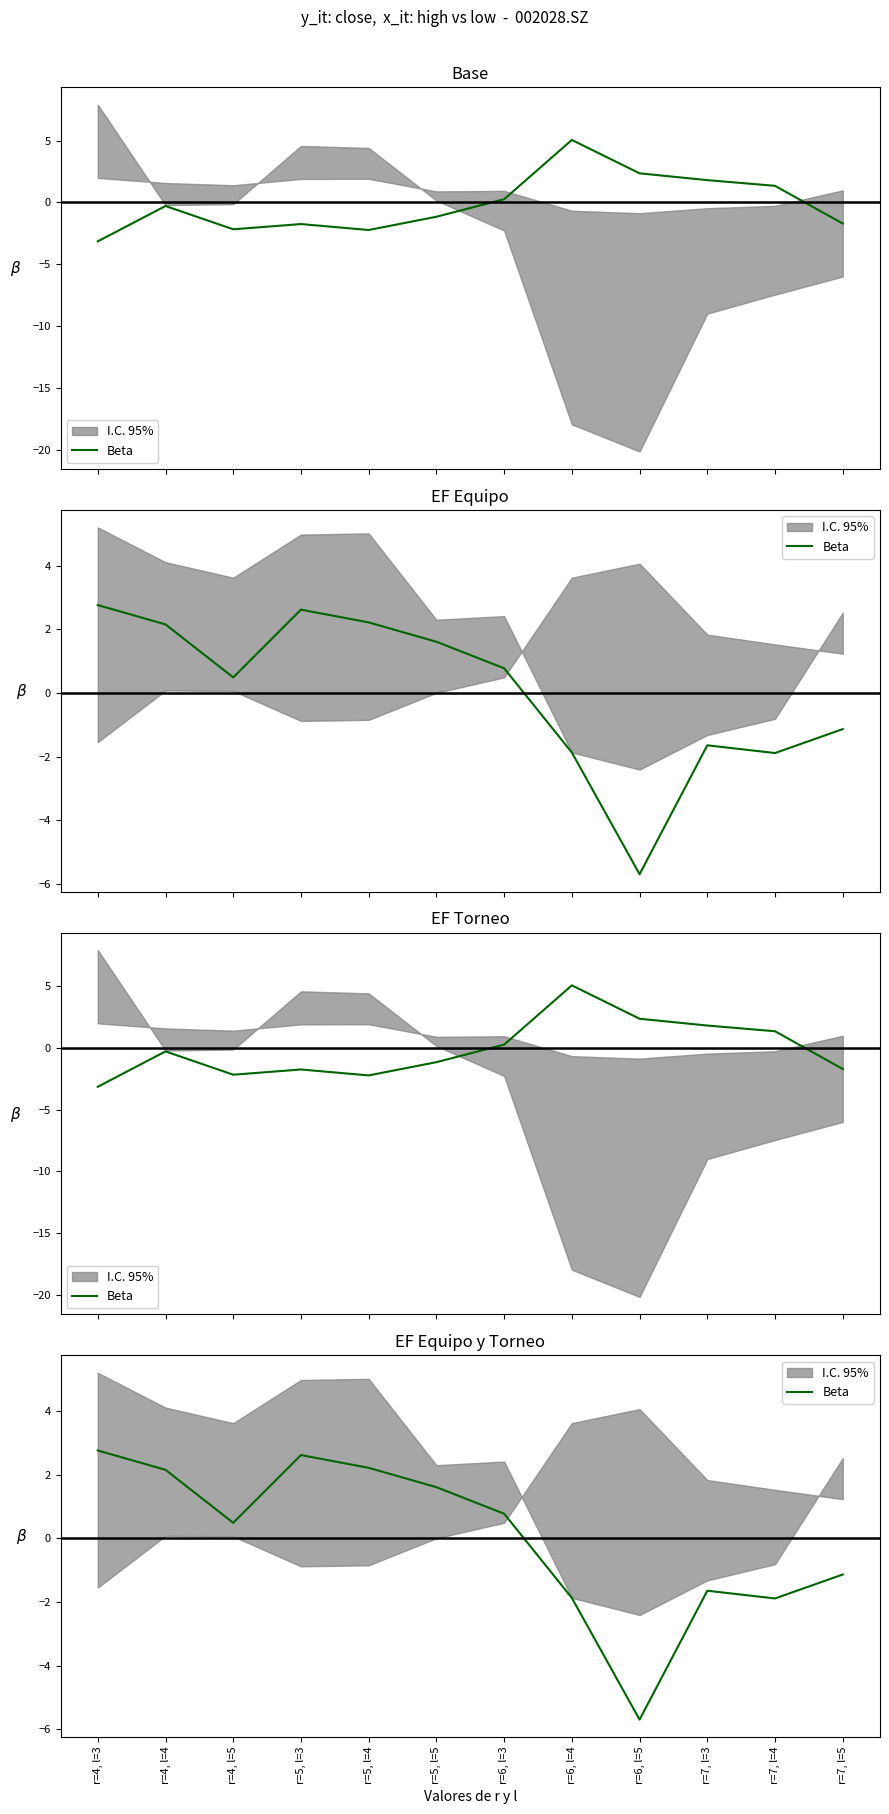

Where does the data first go above 0?

r=4, l=3